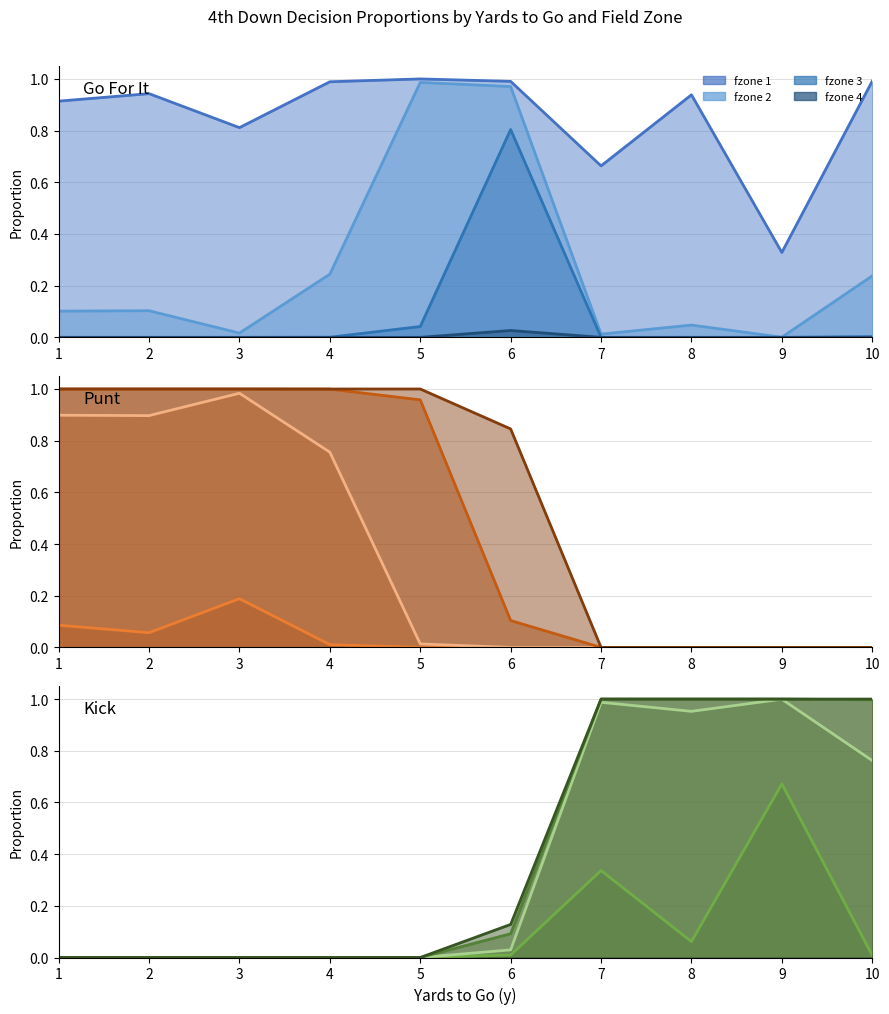

Count the fzone 4 (line) values in the range 0 to 1.

10